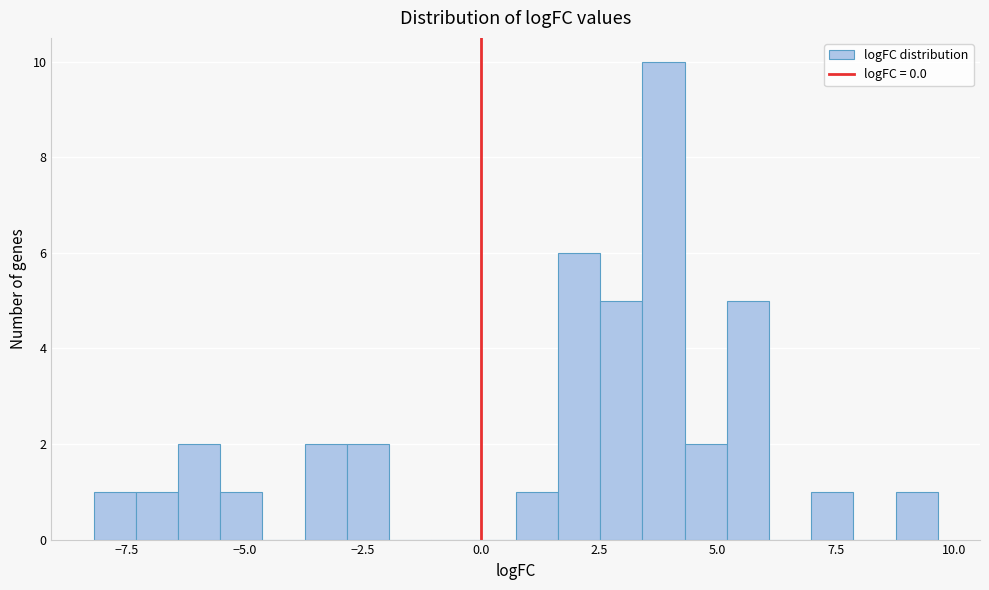

Read against the x-axis, roughly where is the centre of the tallest bar?

4.0